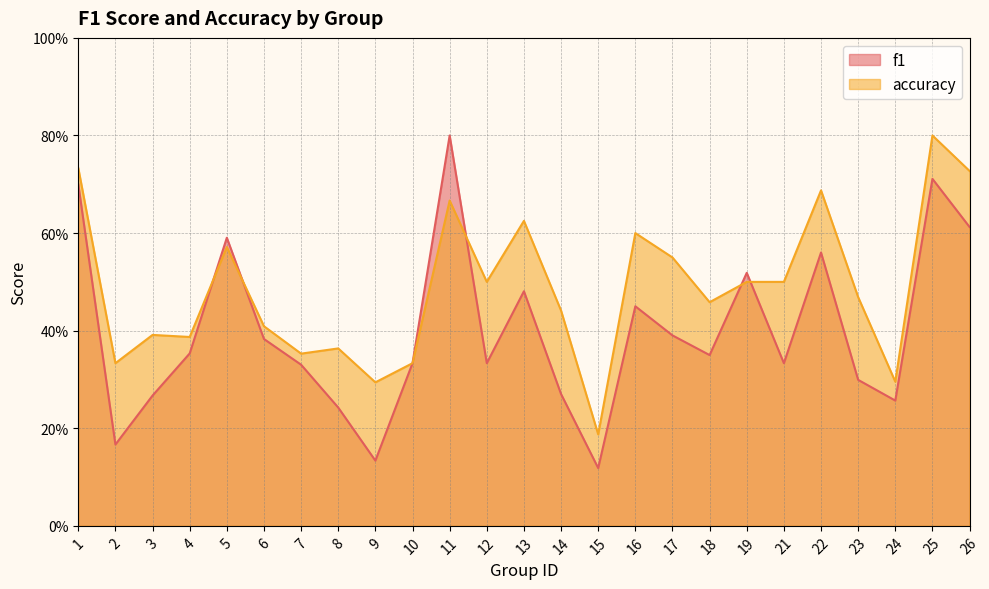

Is the value of accuracy at 13 greater than the value of f1 at 22?

Yes